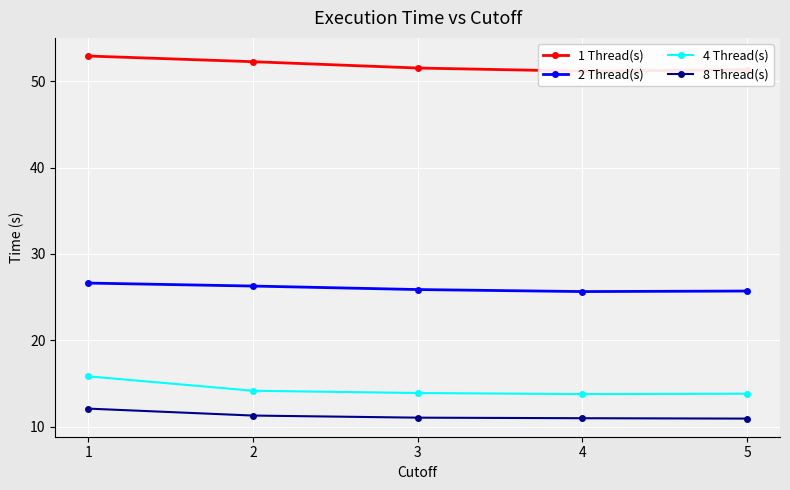

In 4 Thread(s), how many points are lower than both neighbors (excluding endpoints)?

1